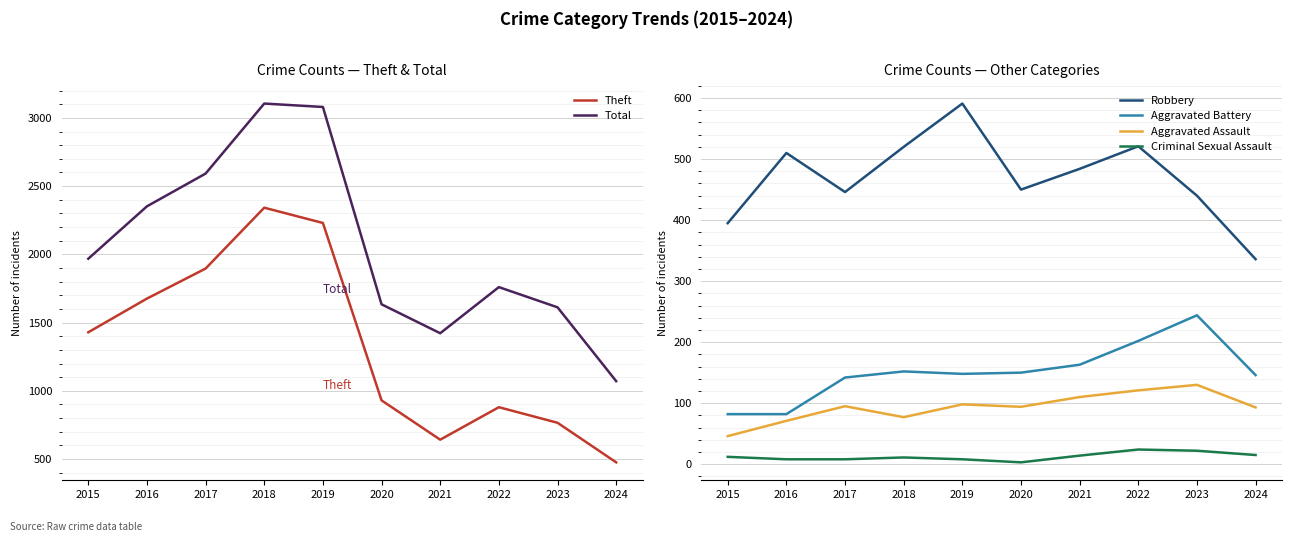

What is the sum of all Robbery values?

4693